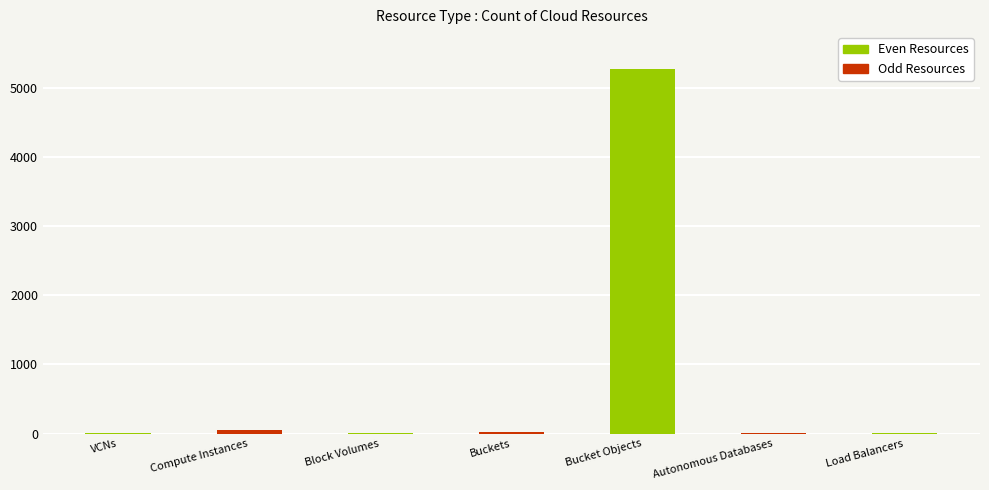

What is the label of the 4th bar from the left?

Buckets